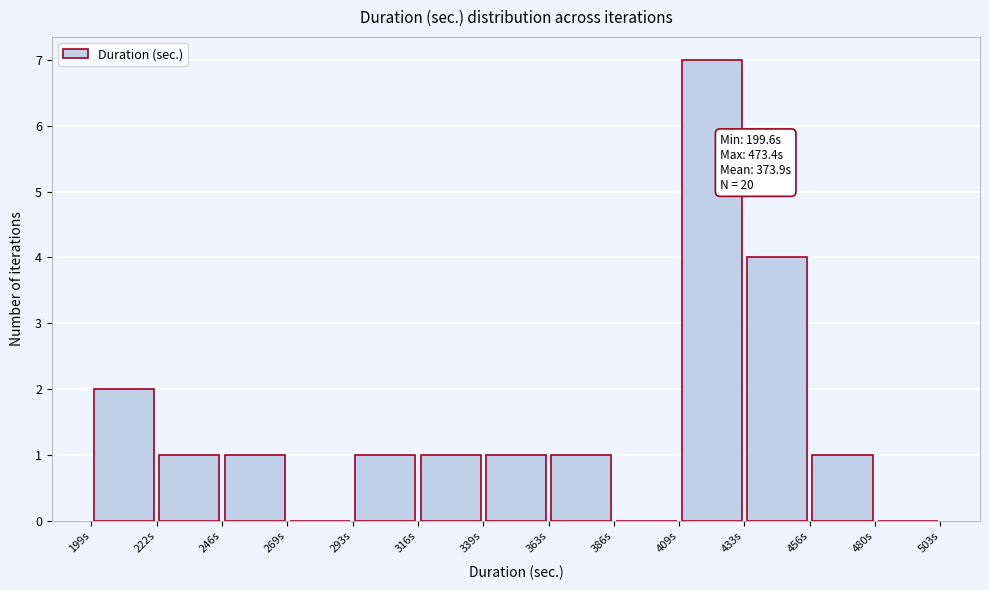

Which range on the x-axis has the tallest bar?

410 to 435